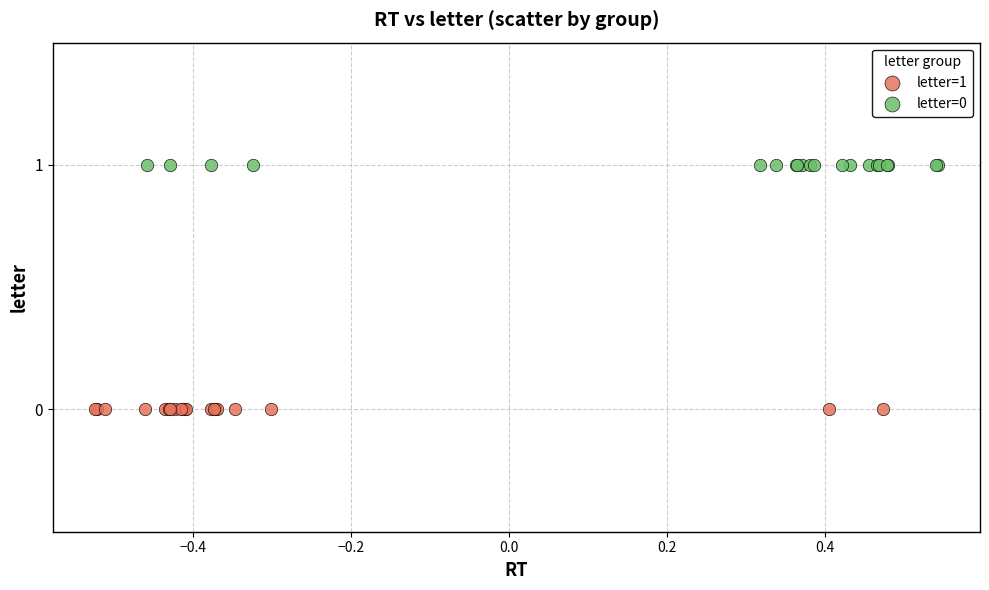

Which series reaches the minimum Y coordinate?

letter=1